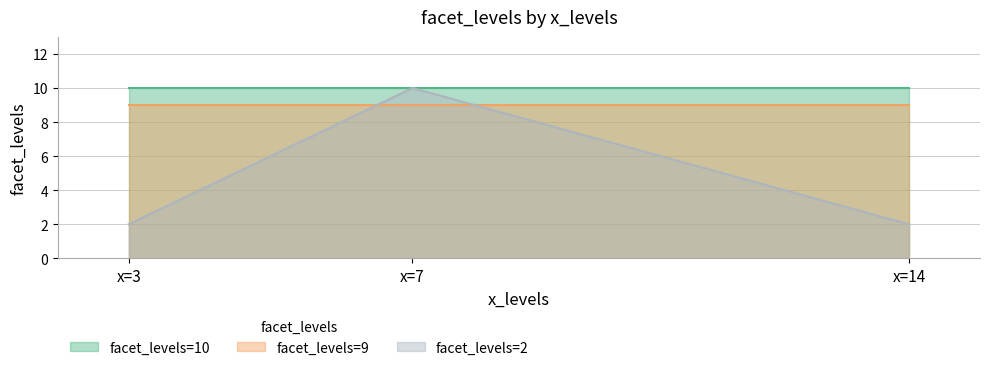

Reading left to right, what are all the values shown in this chart?

facet_levels=2: x=3=2	x=7=10	x=14=2
facet_levels=9: x=3=9	x=7=9	x=14=9
facet_levels=10: x=3=10	x=7=10	x=14=10